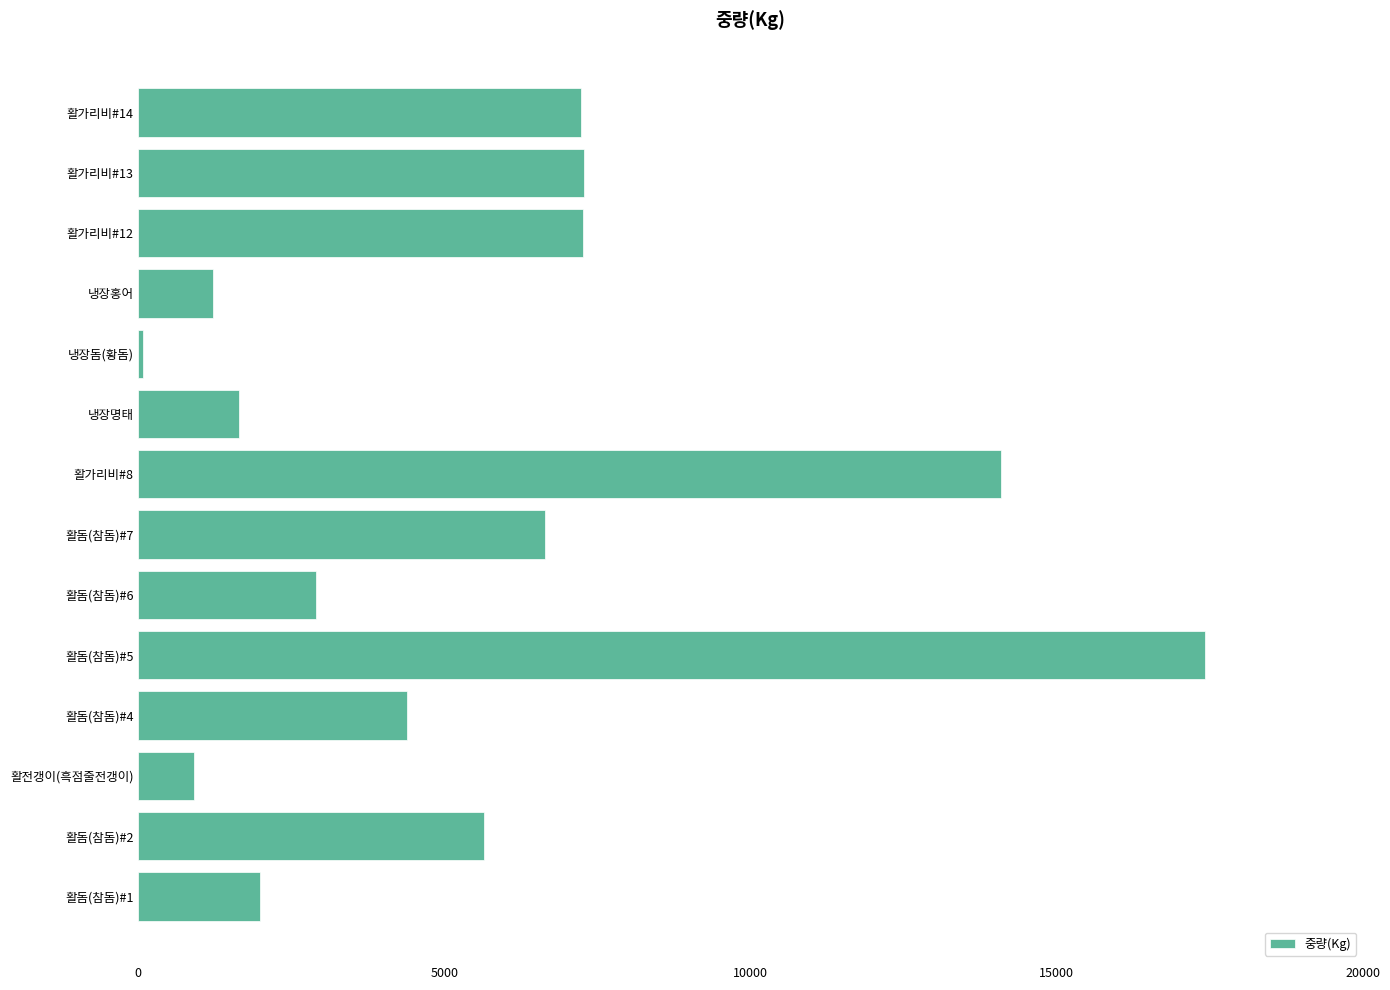

What is the approximate value at 활전갱이(흑점줄전갱이)?

915